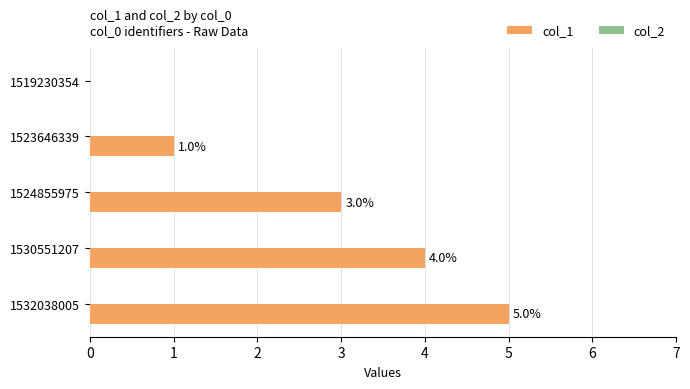

How many values are between 1 and 4?

3